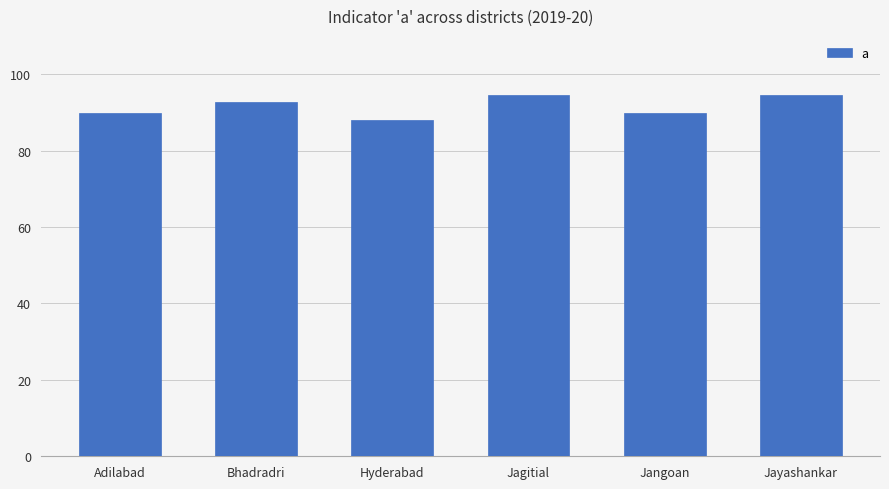

True or false: the data shows 43.8 at Jayashankar.

False